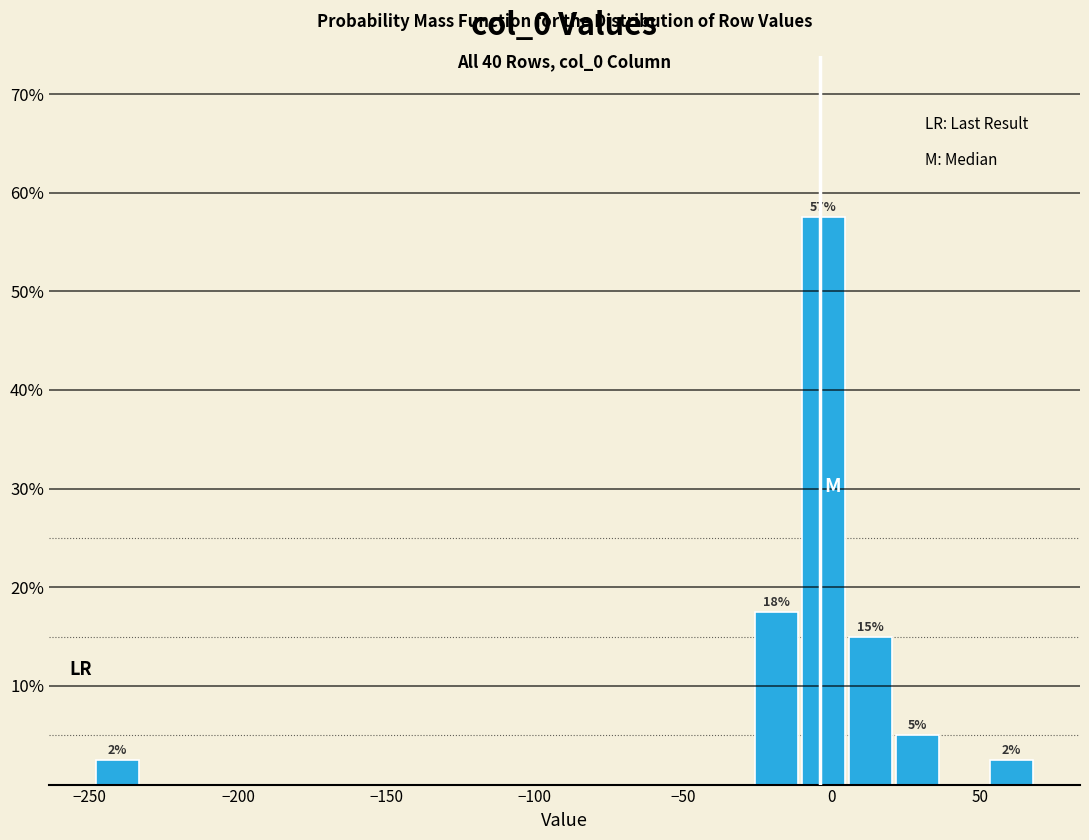

Read against the x-axis, roughly where is the centre of the tallest bar?

-5